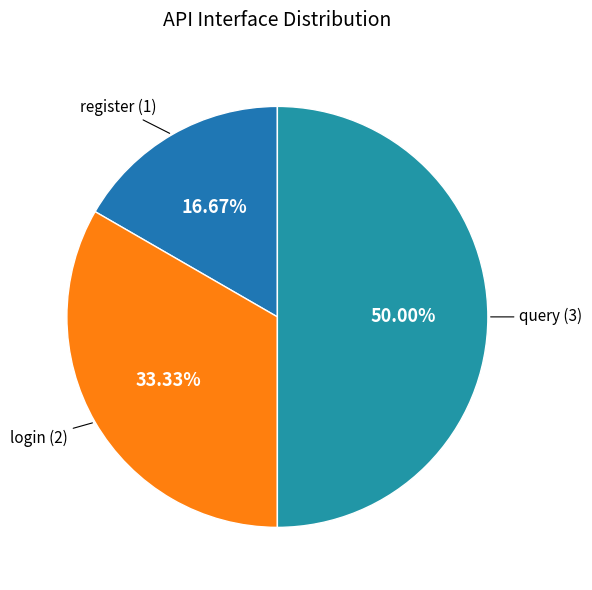

Is the sum of login and query greater than half?

Yes